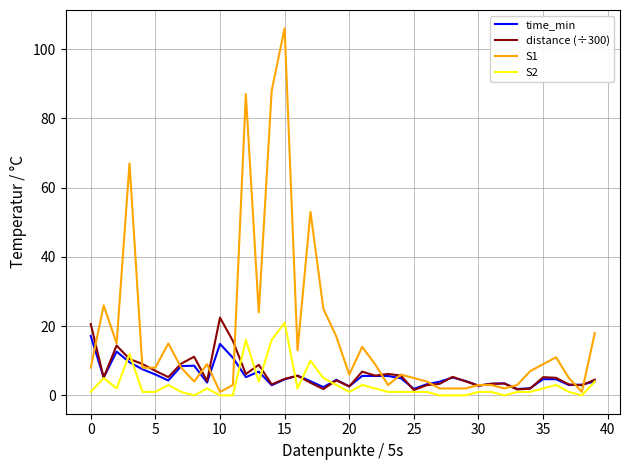

Which series has the largest total across all categories?

S1